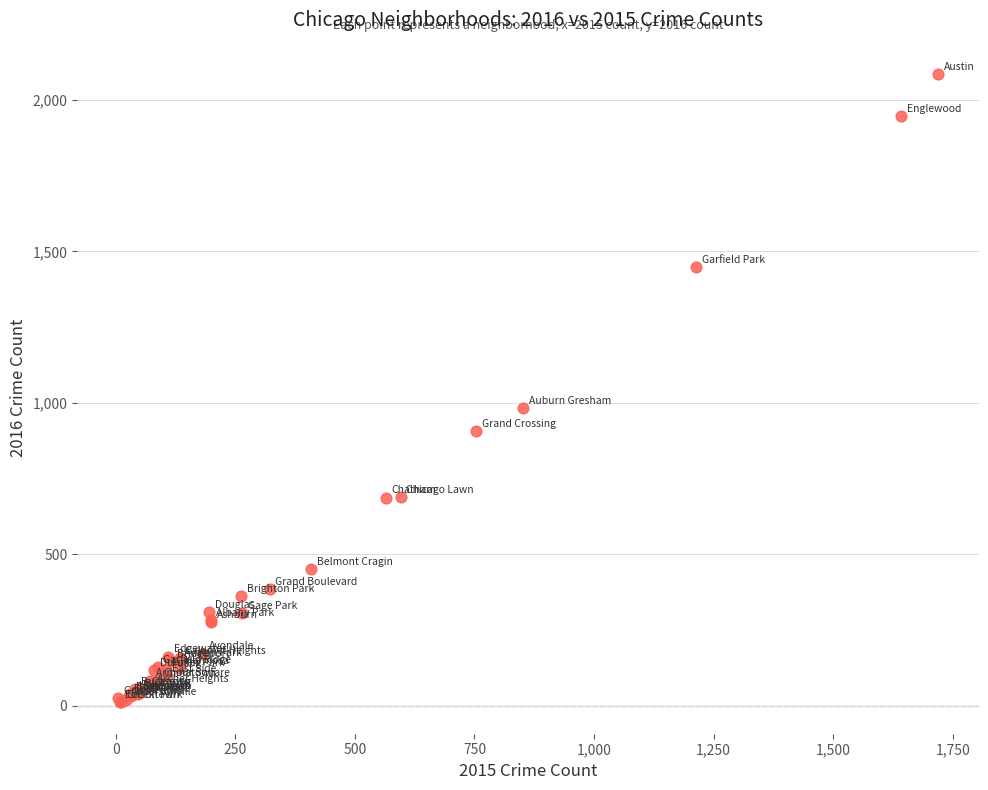

What Y value in the scatter plot is closest to 1048?

983